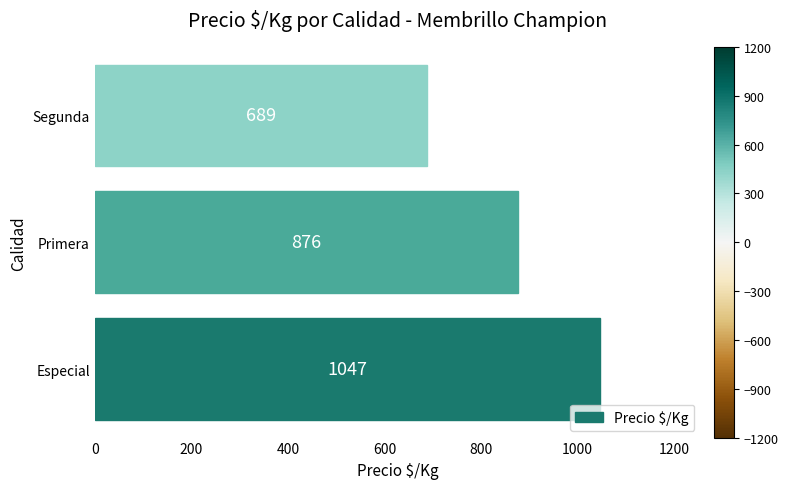

List the labels in order of value, smallest first.

Segunda, Primera, Especial